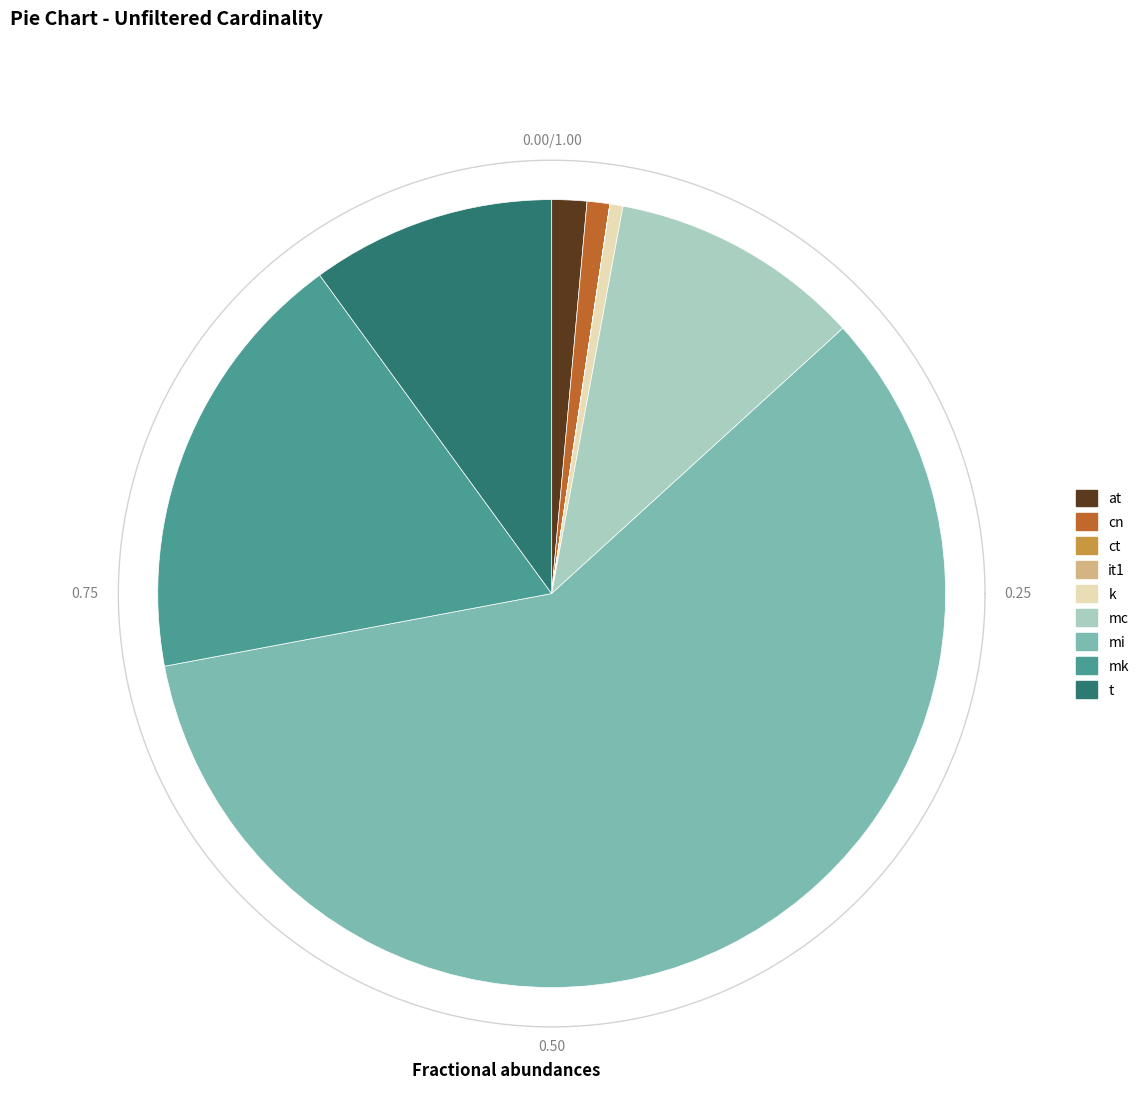

To the nearest percent, what portion does mi represent?

59%